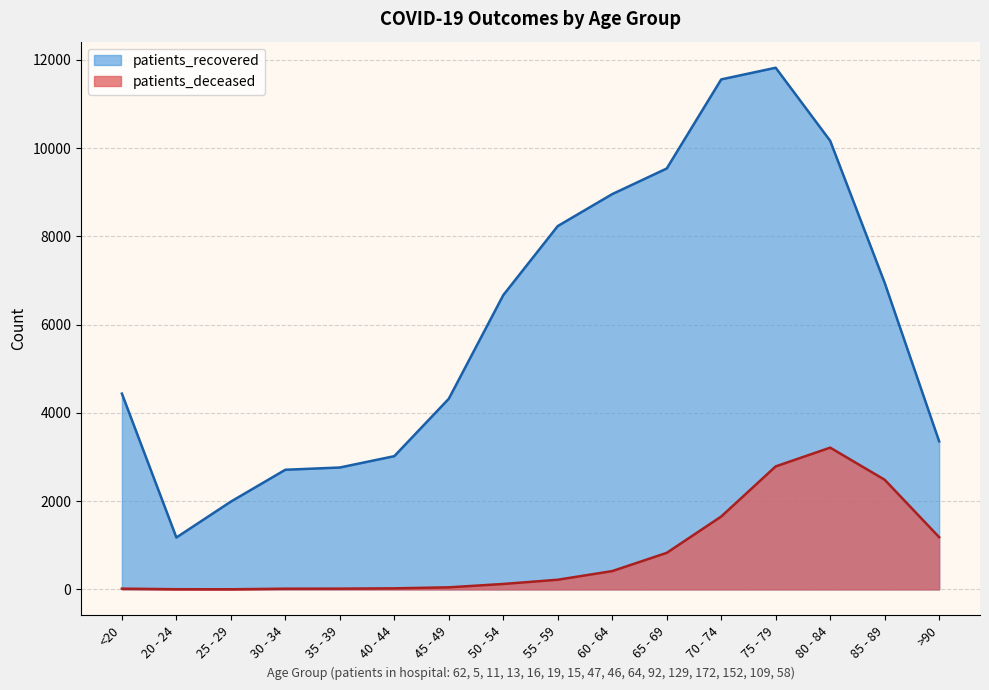

In patients_recovered, how many points are lower than both neighbors (excluding endpoints)?

1